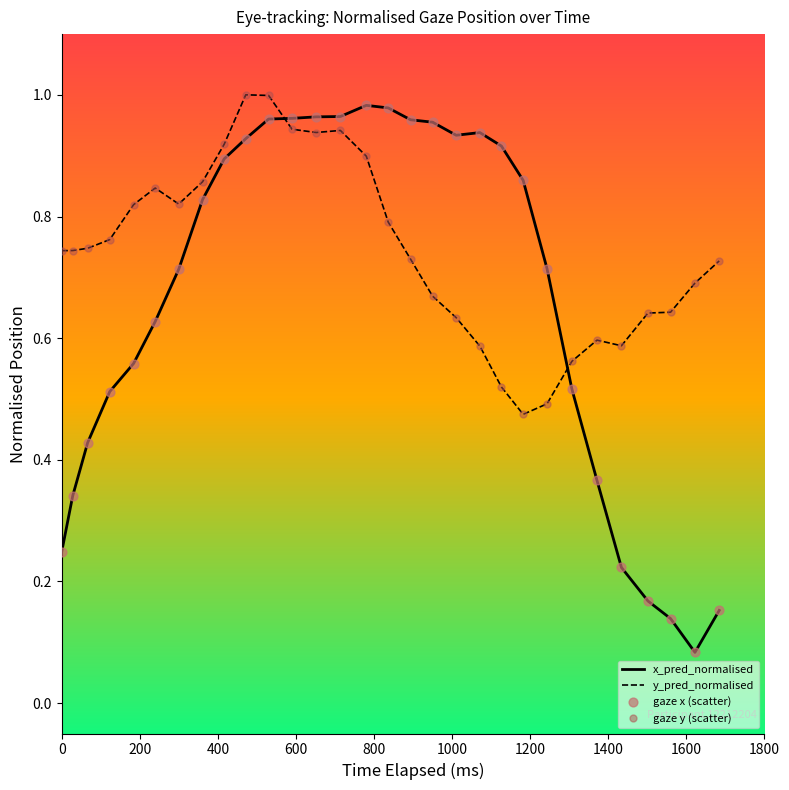

Which series has the largest range (max minus min)?

x_pred_normalised